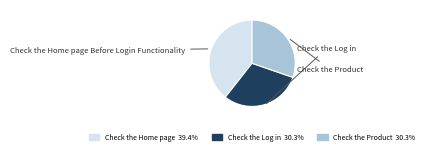

Does any single category account for the majority?

No